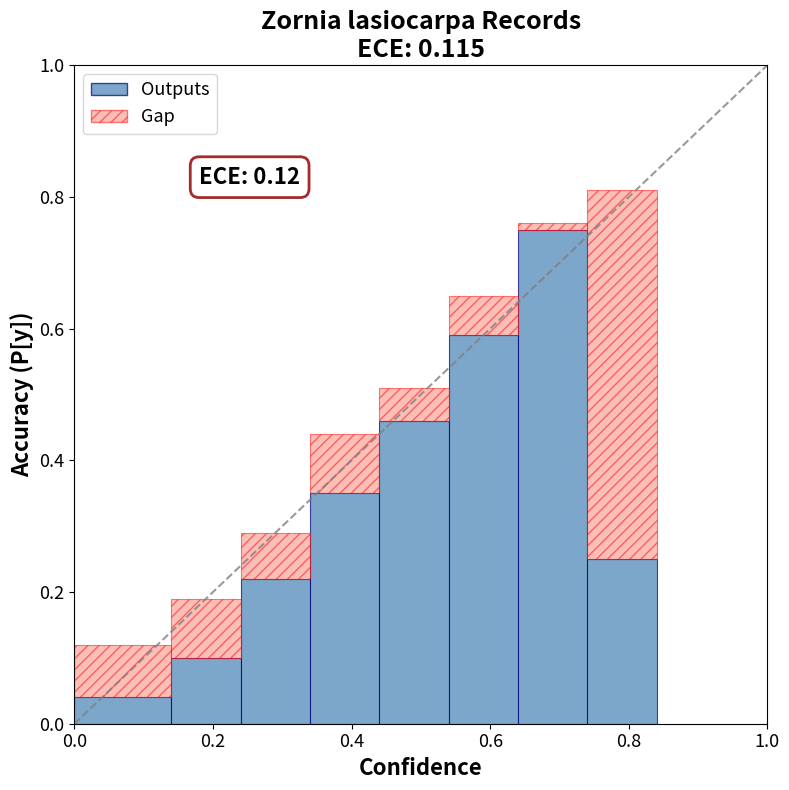

What is the sum of all Outputs values?

2.8